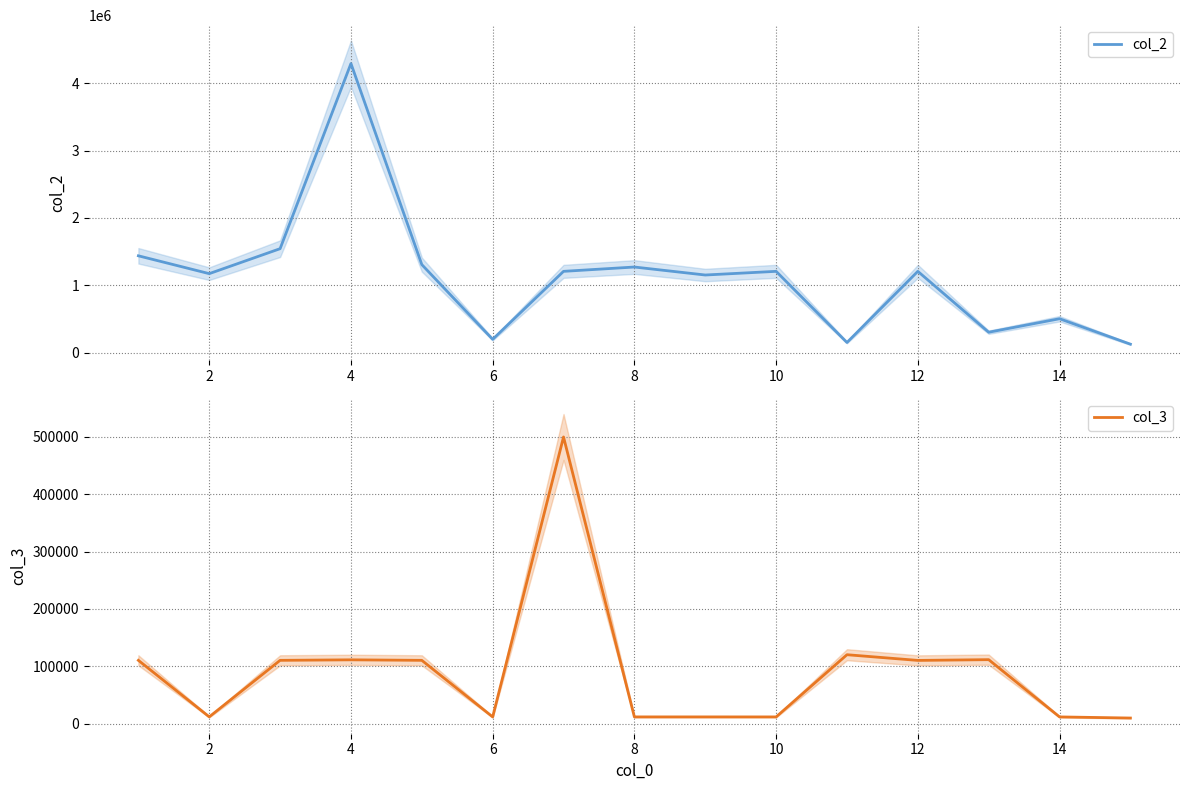

True or false: col_3 has more than 2 interior local peaks.

True